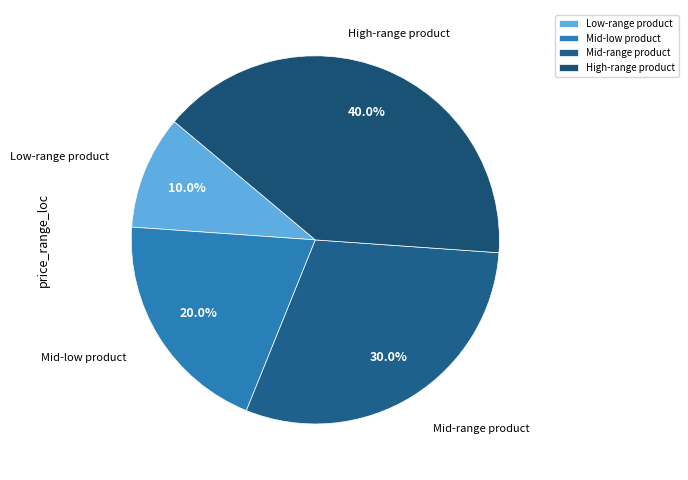

What percentage is NOT represented by Mid-low product?

80.0%